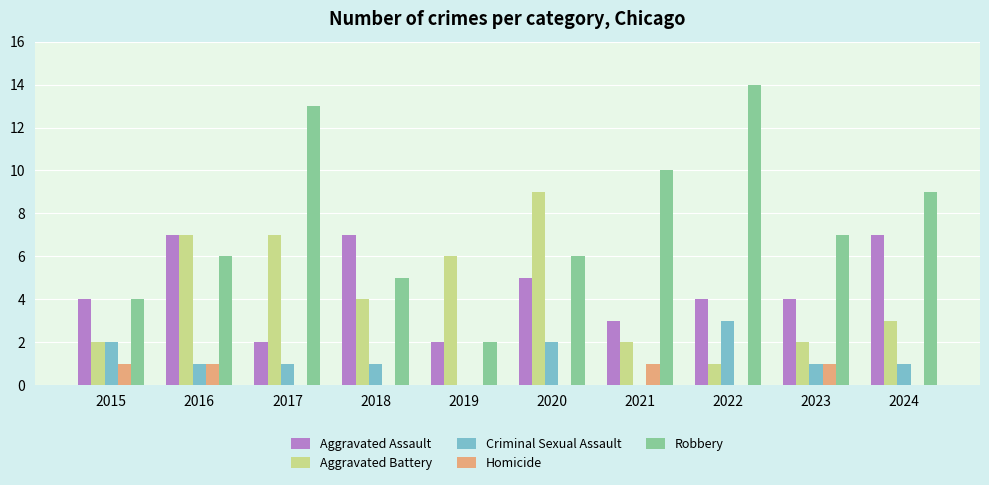

Between 2015 and 2020, which series saw the biggest shift?

Aggravated Battery